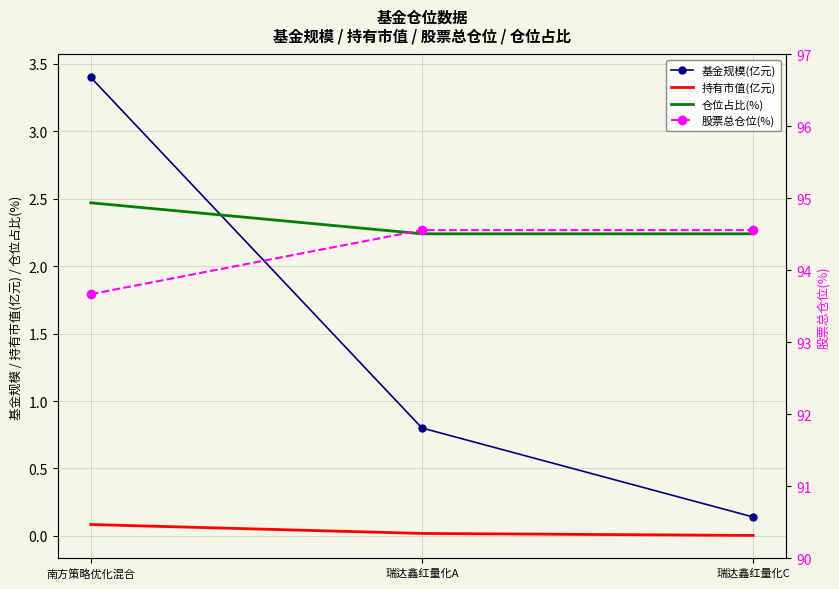

What is the total value across all series at 瑞达鑫红量化A?

97.6